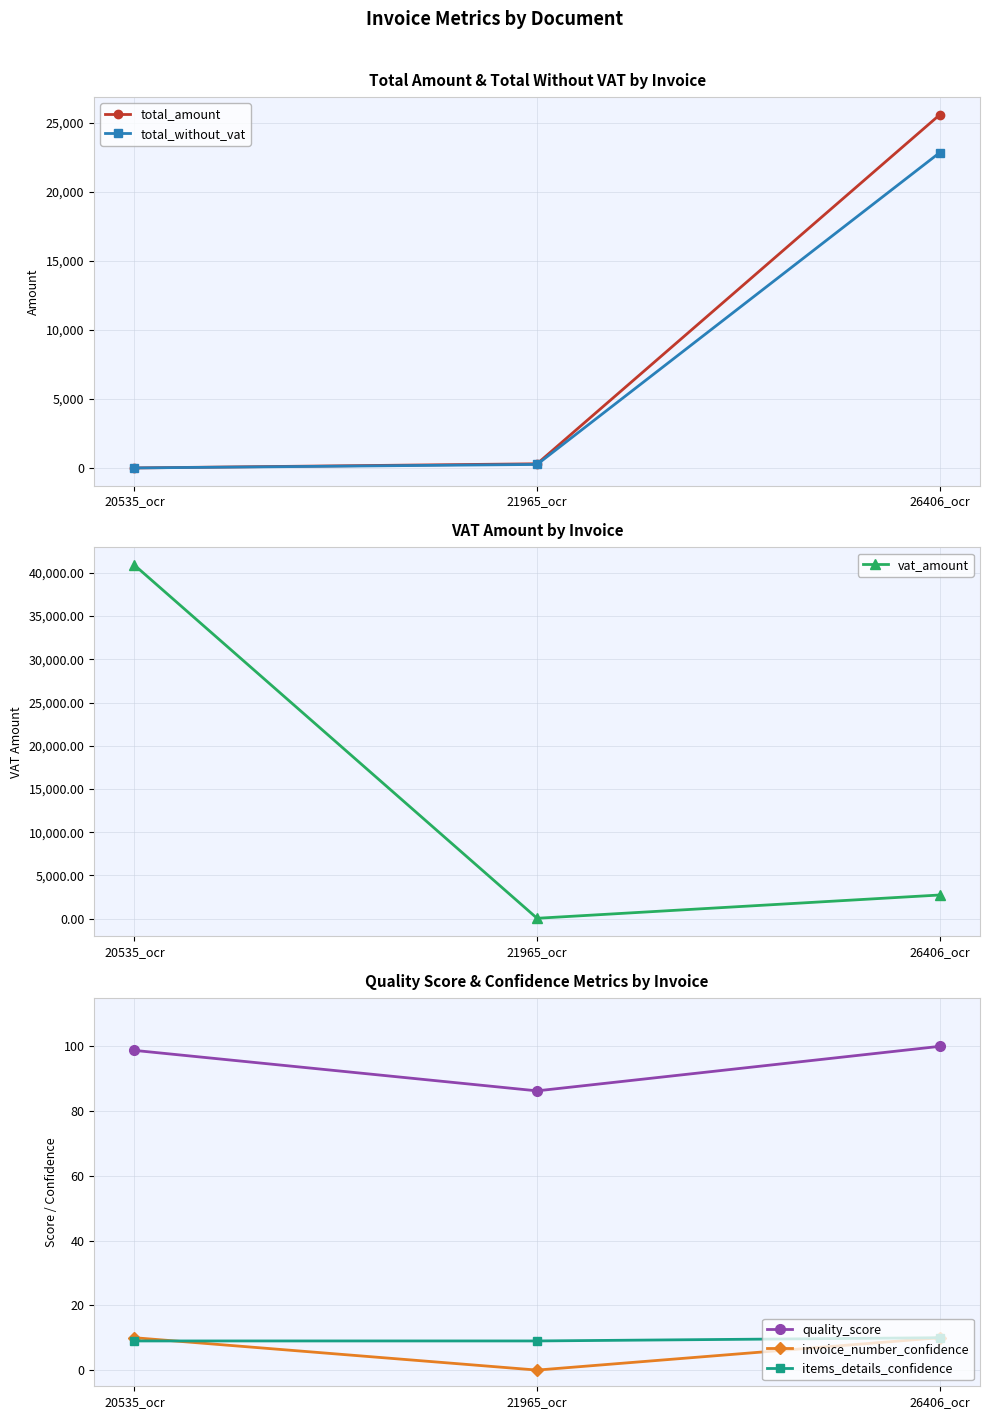

What is the value of the items_details_confidence point at the 3rd from the left?

10.0